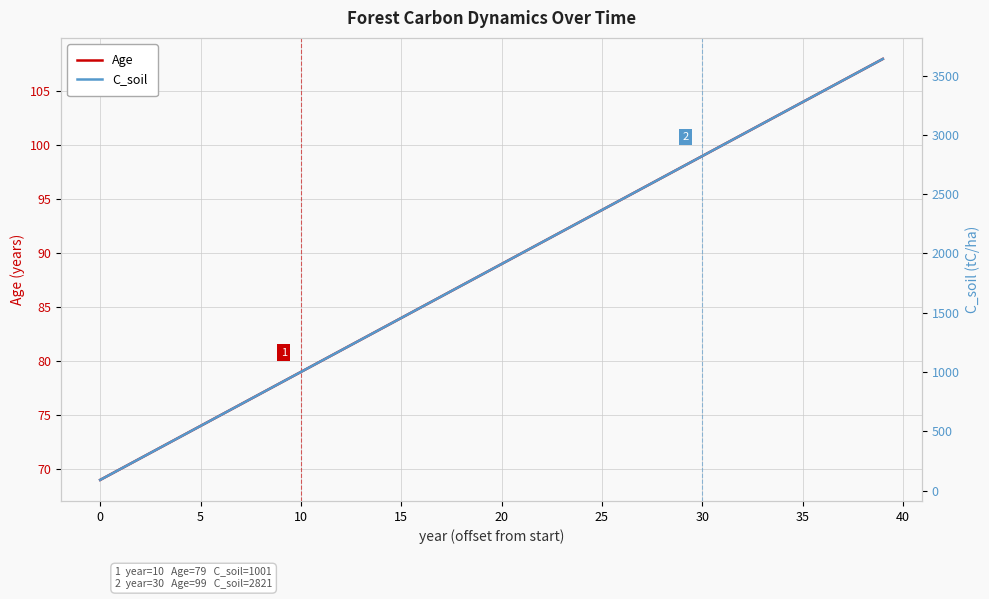

Where does the Age series first go above 89?

21